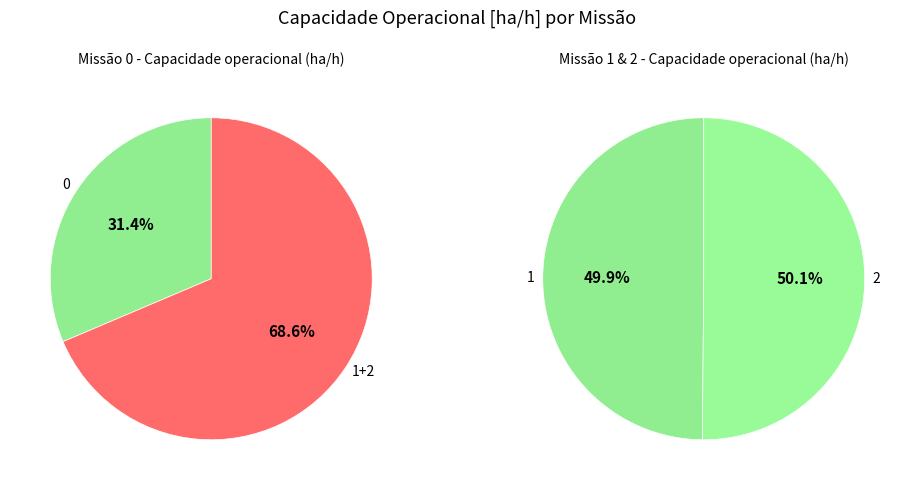

Is the sum of 1 and 2 greater than half?

Yes